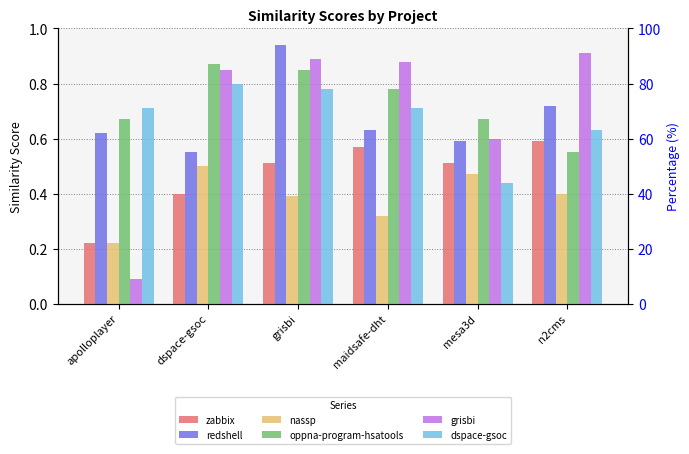

Reading left to right, what are all the values shown in this chart?

zabbix: 0.2	0.4	0.5	0.6	0.5	0.6
redshell: 0.6	0.6	0.9	0.6	0.6	0.7
nassp: 0.2	0.5	0.4	0.3	0.5	0.4
oppna-program-hsatools: 0.7	0.9	0.8	0.8	0.7	0.6
grisbi: 0.1	0.8	0.9	0.9	0.6	0.9
dspace-gsoc: 0.7	0.8	0.8	0.7	0.4	0.6